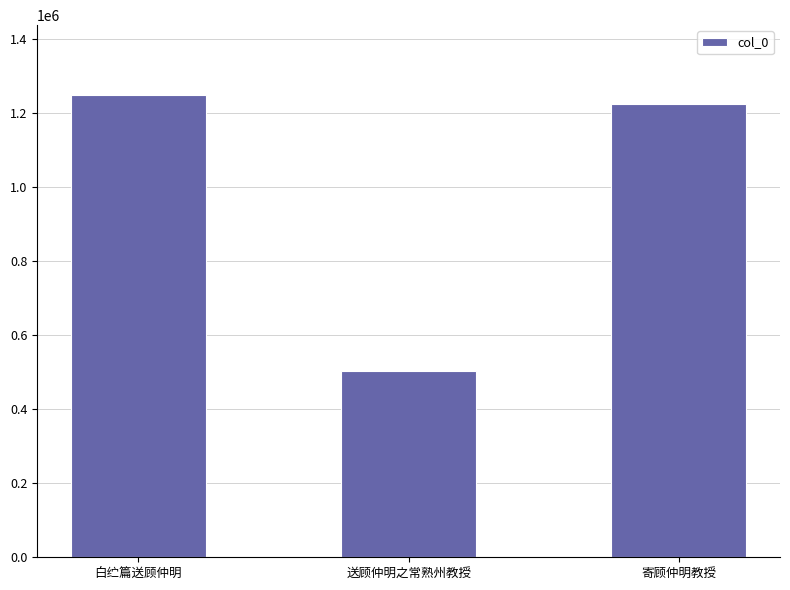

How many data points does each series have?

3